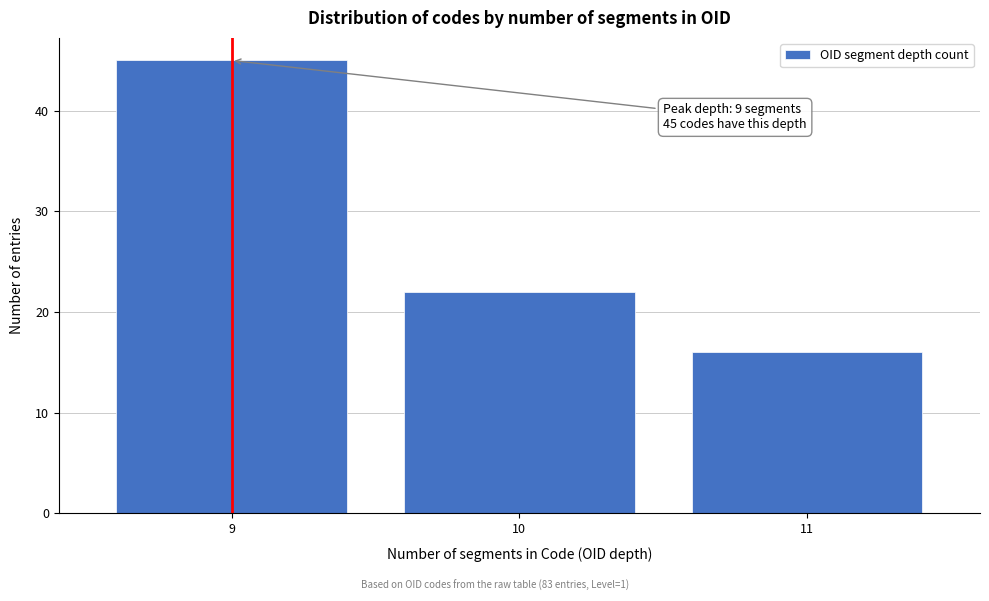

Reading left to right, list all the values displayed in this chart.

45	22	16